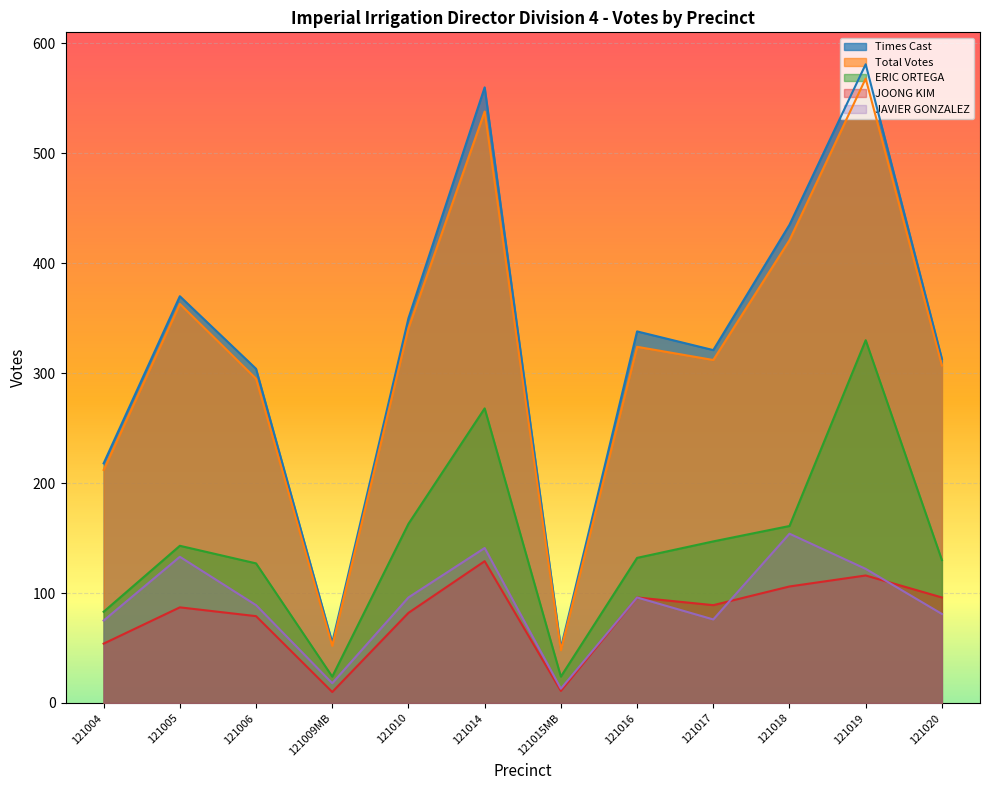

How many lines are shown in the chart?

5